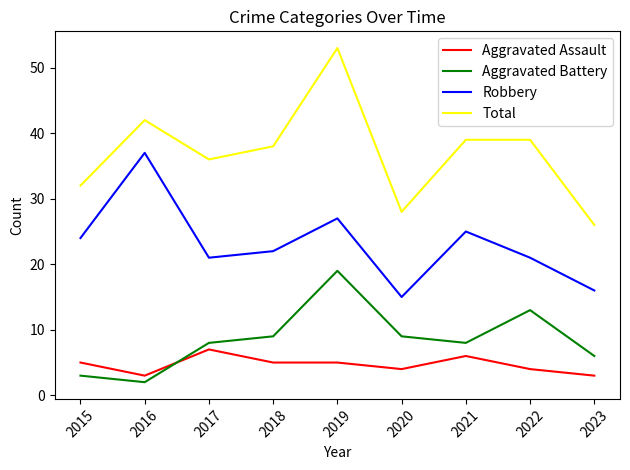

Which series has the largest range (max minus min)?

Total